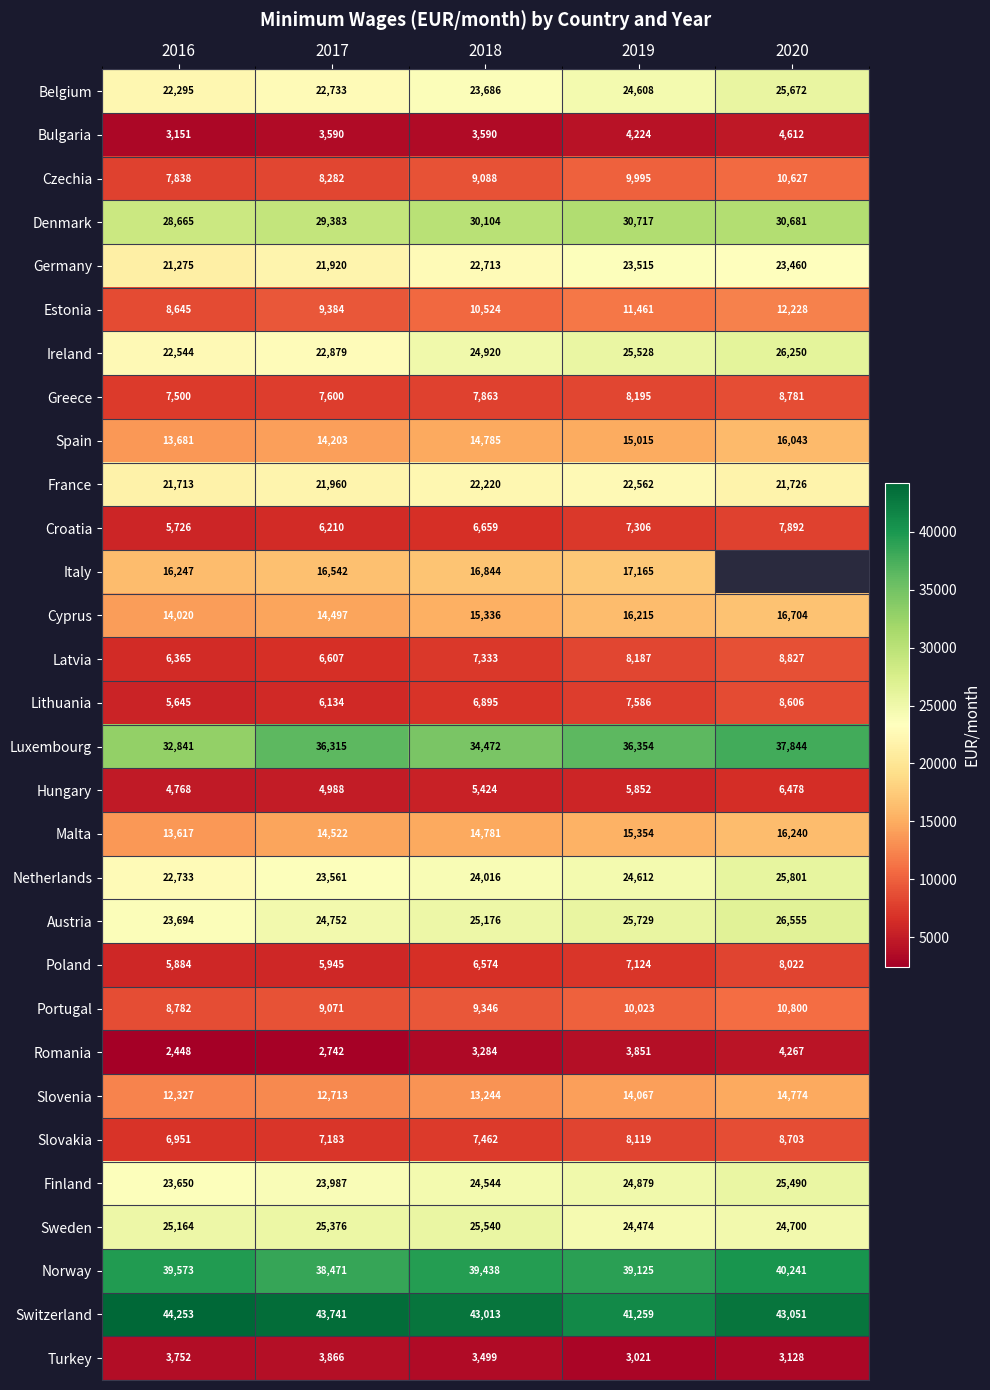

How many Austria values are between 24752 and 25729?

3